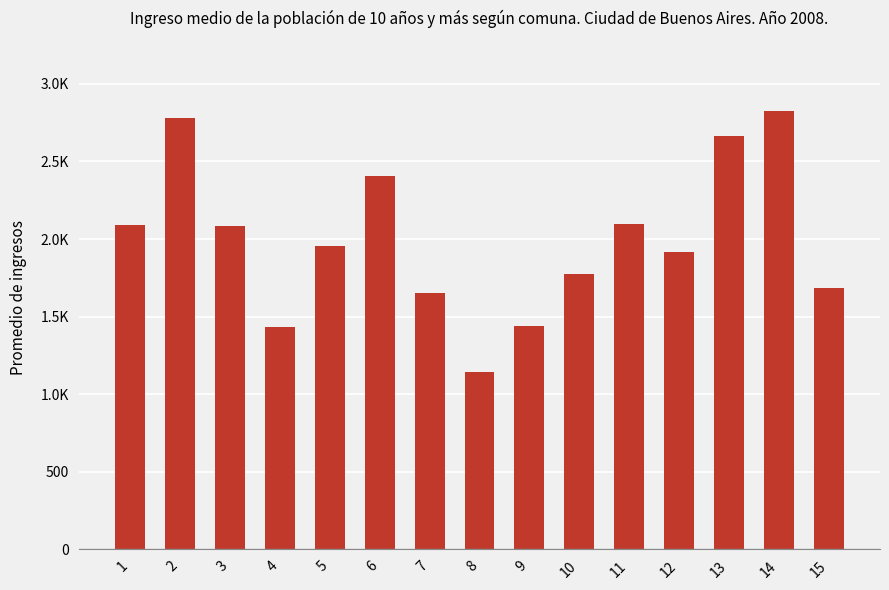

At which category does the chart reach its peak across all series?

14